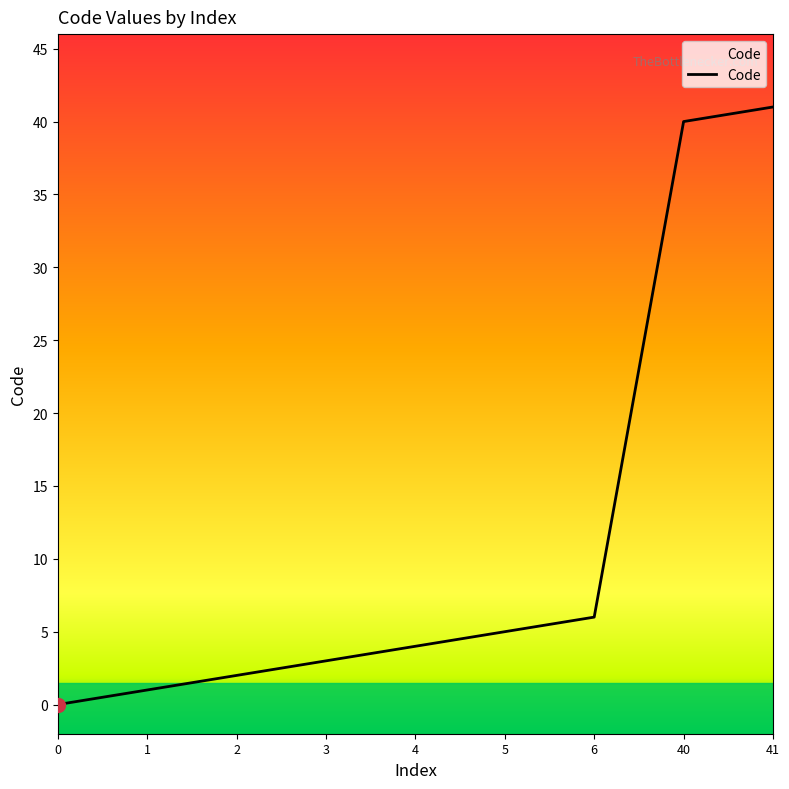

List the labels in order of value, largest first.

41, 40, 6, 5, 4, 3, 2, 1, 0